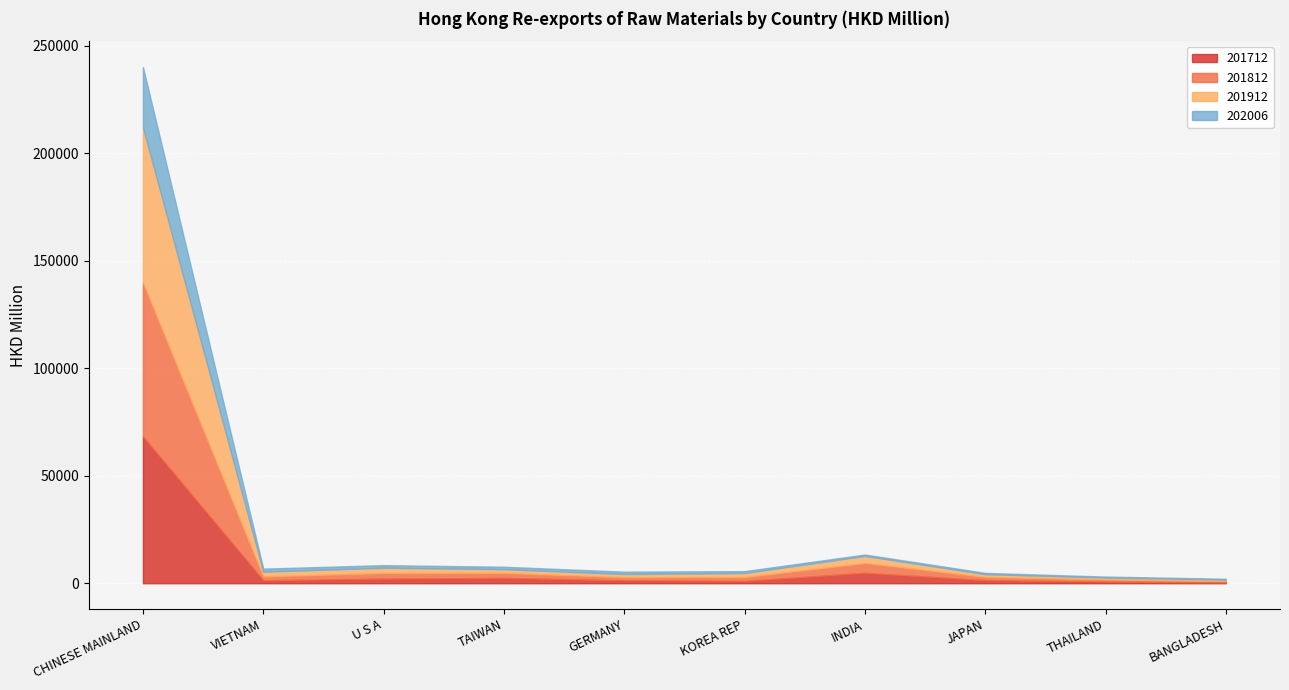

What is the label of the 2nd point from the right?

THAILAND